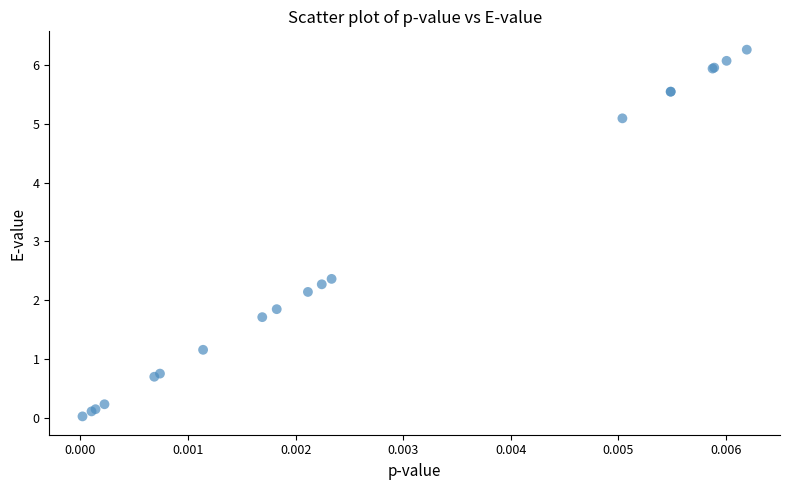

What Y value in the scatter plot is closest to 3?

2.4